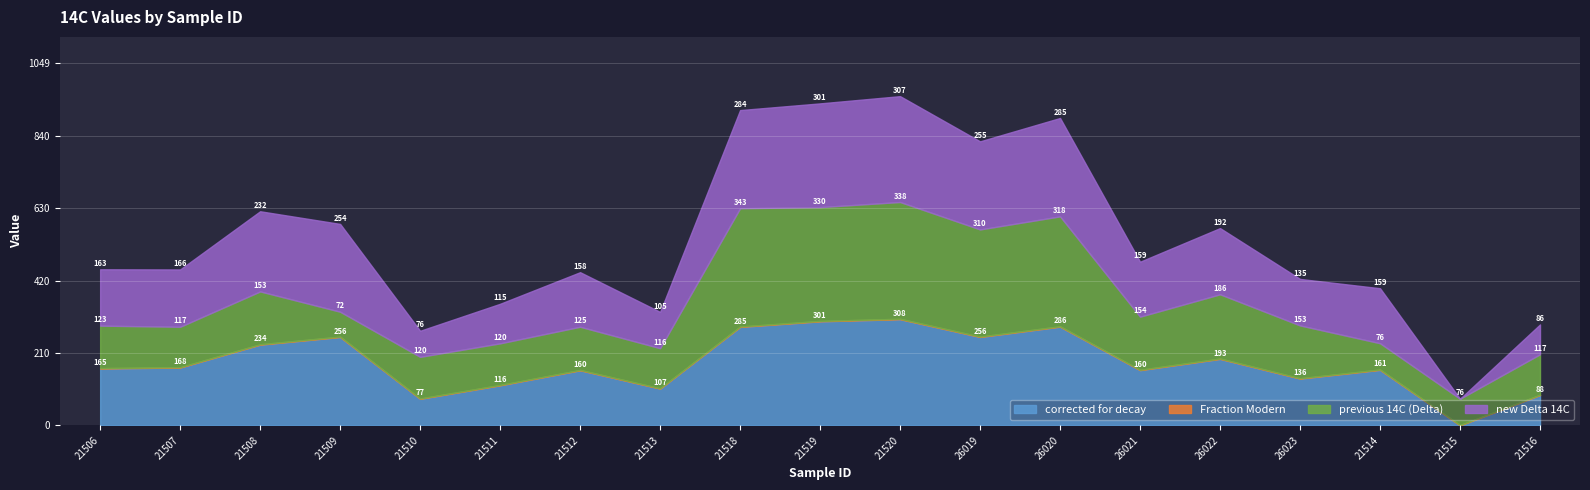

Which series changed the most between 26020 and 26021?

previous 14C (Delta)